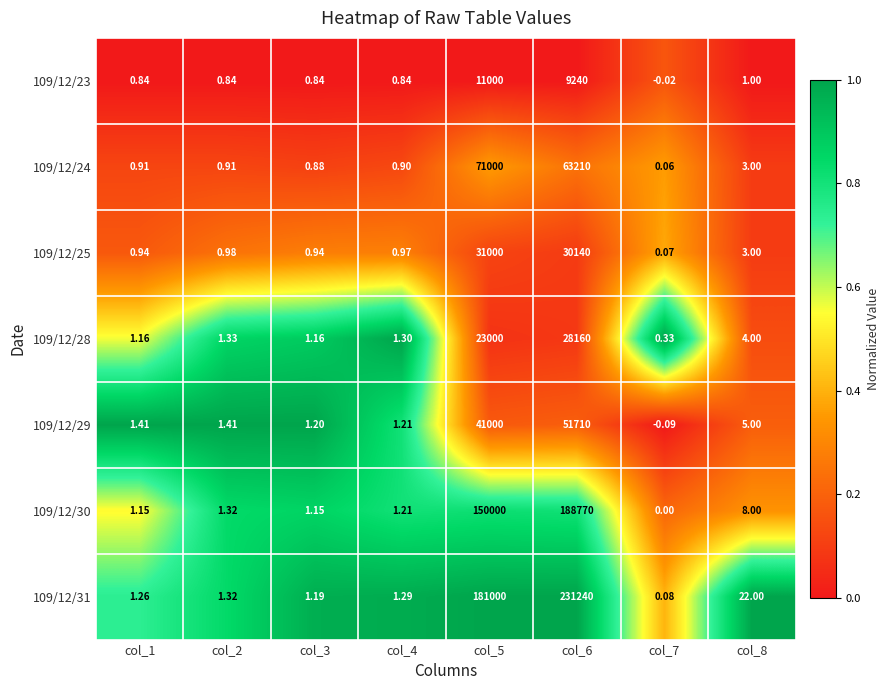

Is the value of 109/12/23 at col_4 greater than the value of 109/12/28 at col_7?

Yes